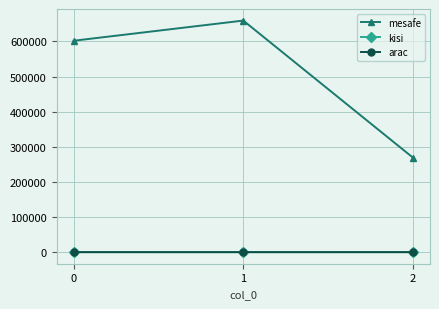

Which series has the largest total across all categories?

mesafe